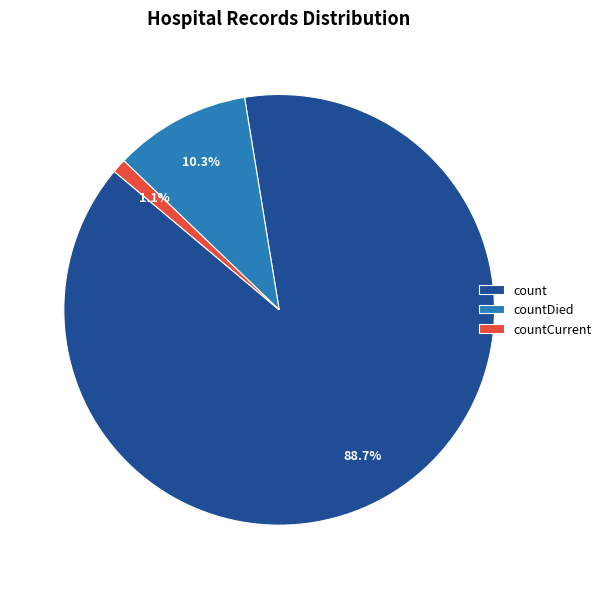

To the nearest percent, what is the difference between the largest and smallest slice percentages?

88%